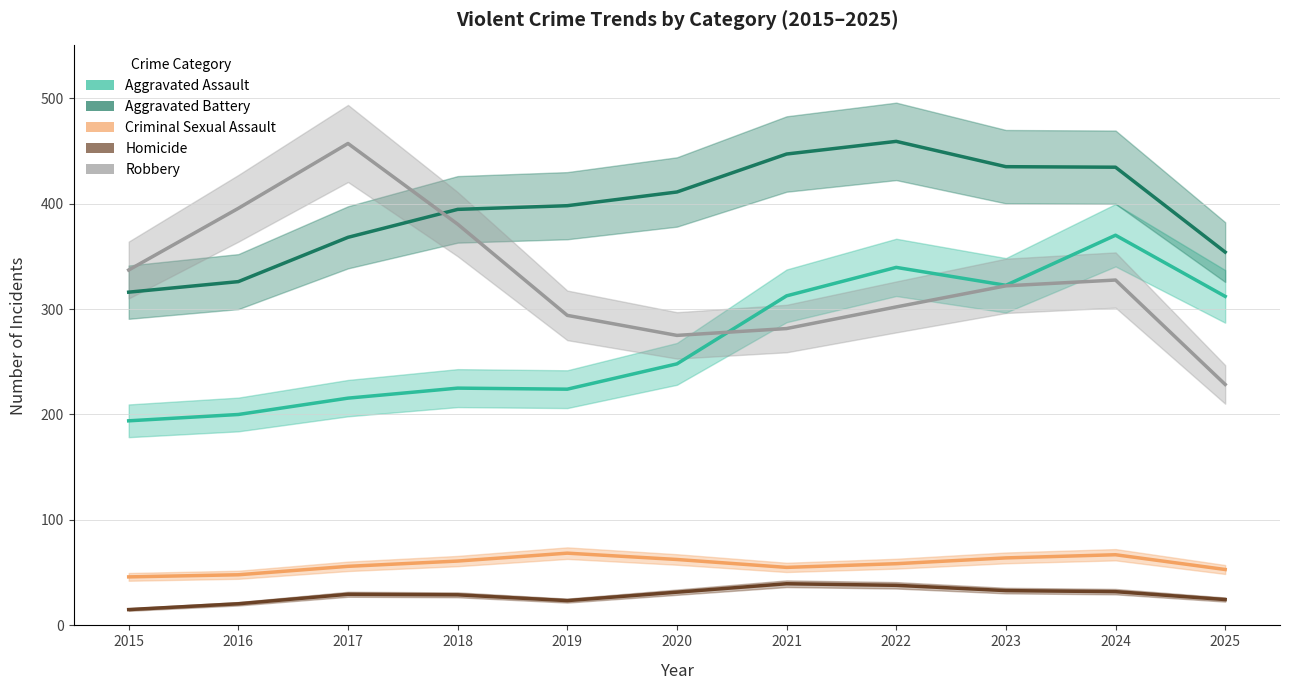

What is the lowest value of the Aggravated Battery series?

316.0